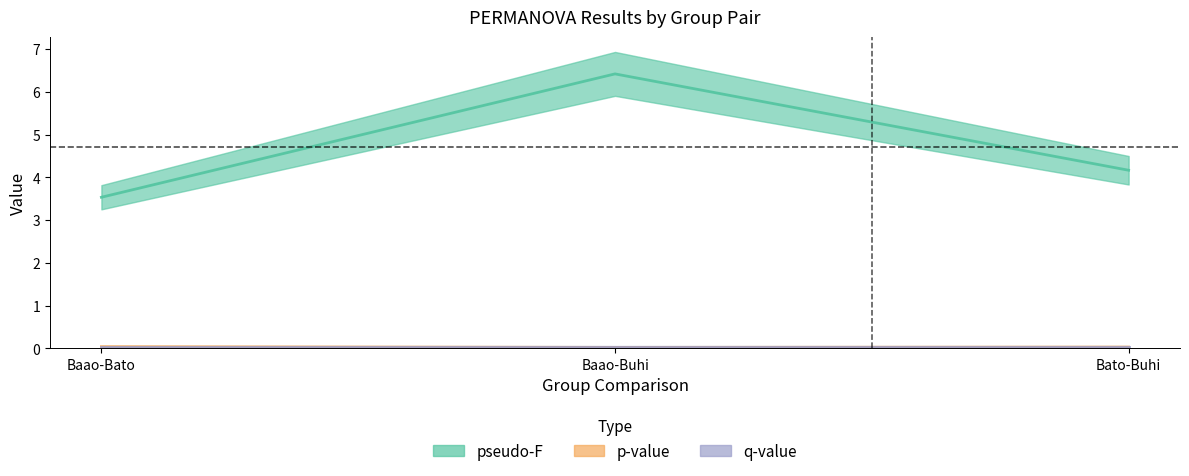

True or false: p-value has a value of 0.0 at Bato-Buhi.

True